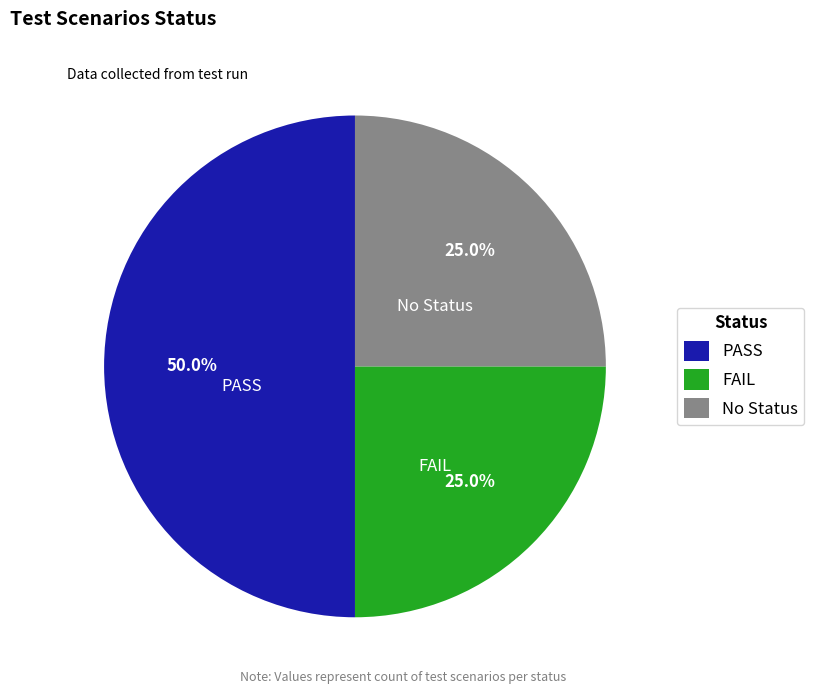

Count the number of slices in the pie.

3